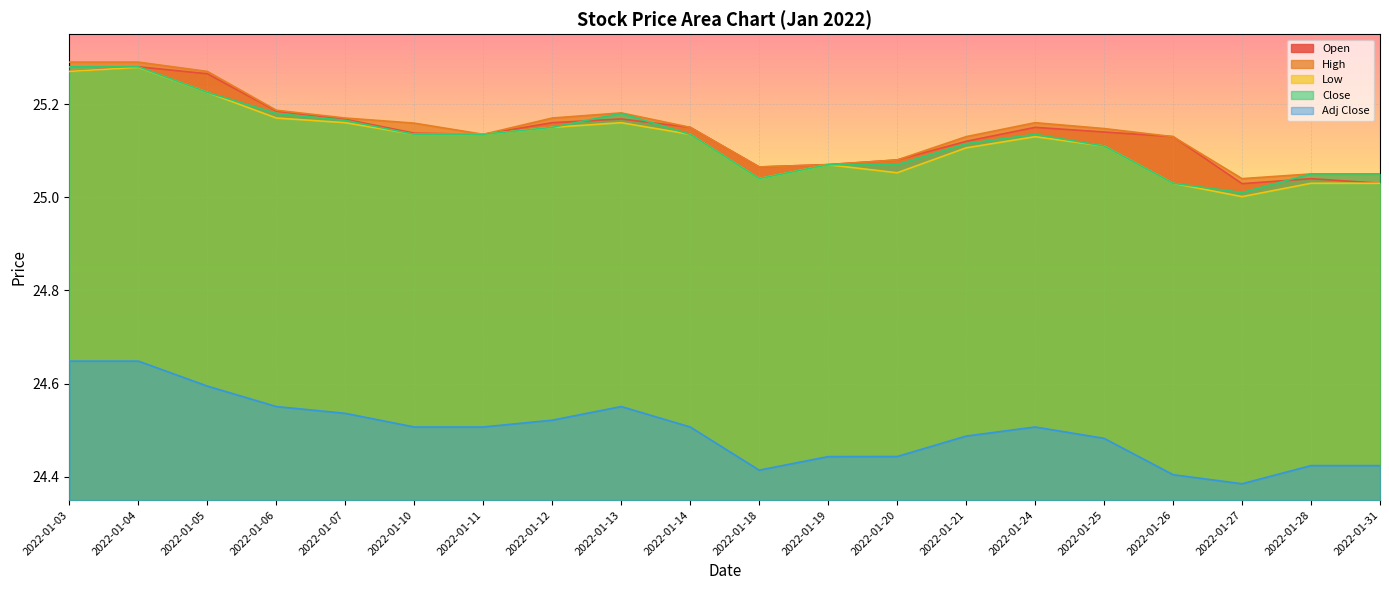

At which category is the sum across all series the highest?

2022-01-04